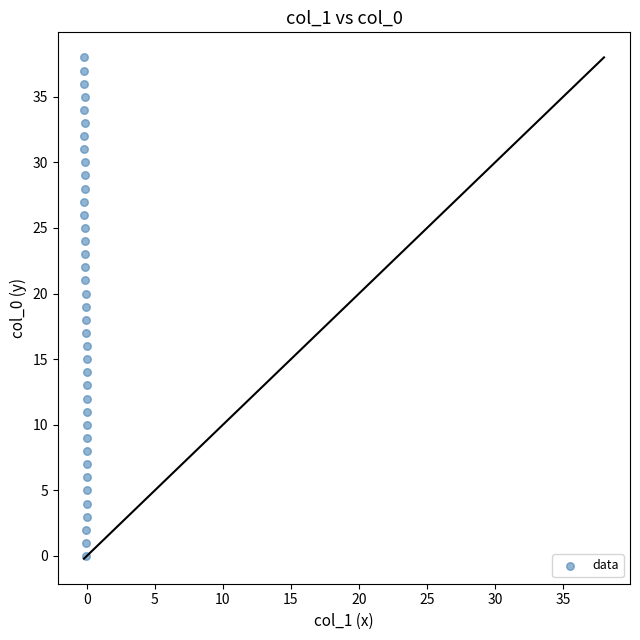

What is the range of Y values (max minus min)?

38